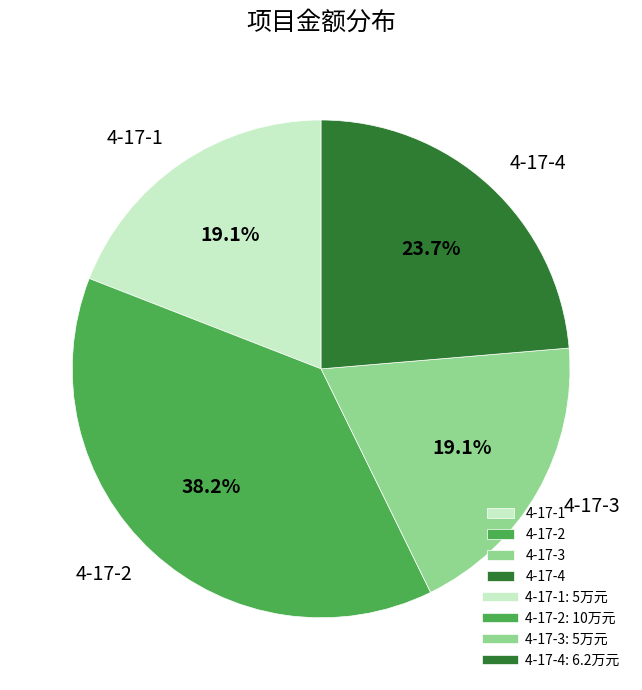

Which slice is the largest?

4-17-2